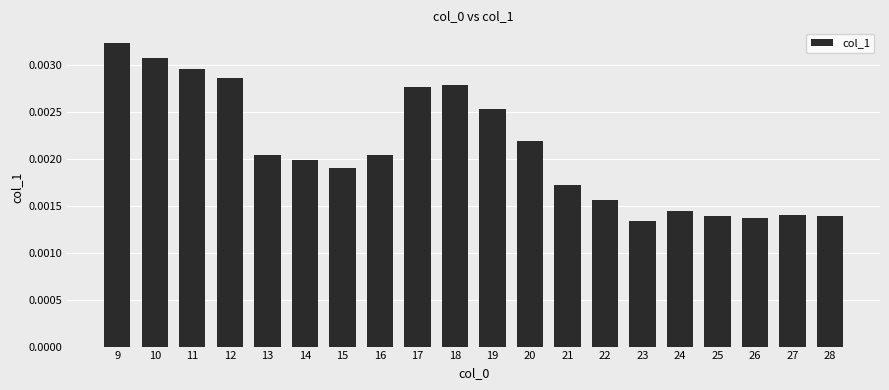

At which category does the chart reach its peak across all series?

9